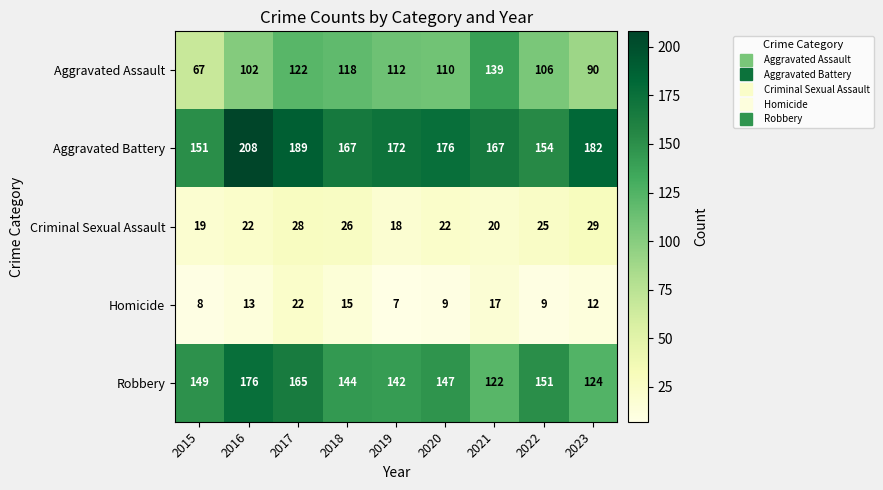

True or false: Aggravated Battery has a value of 176 at 2020.

True